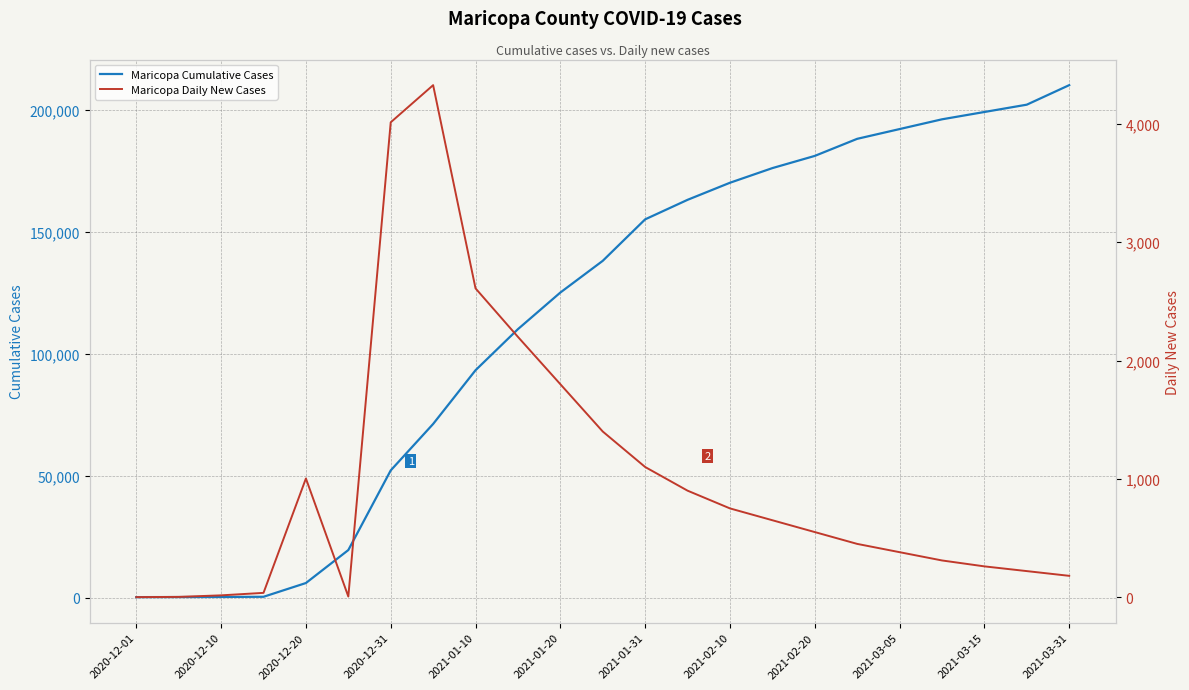

How many values in the Maricopa Cumulative Cases series exceed 138000?

11